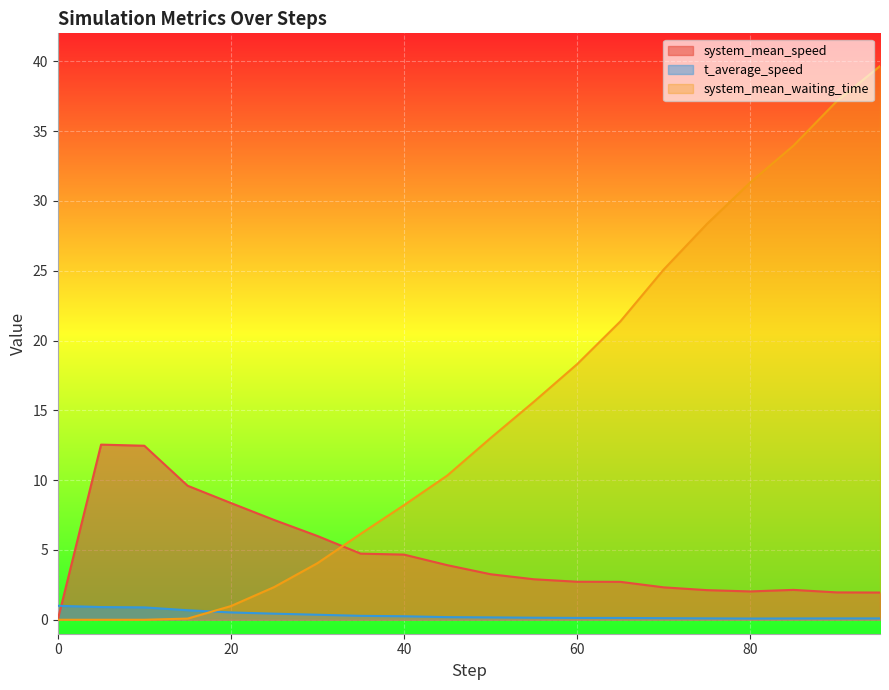

Is the value of system_mean_waiting_time at 80.0 greater than the value of t_average_speed at 5.0?

Yes